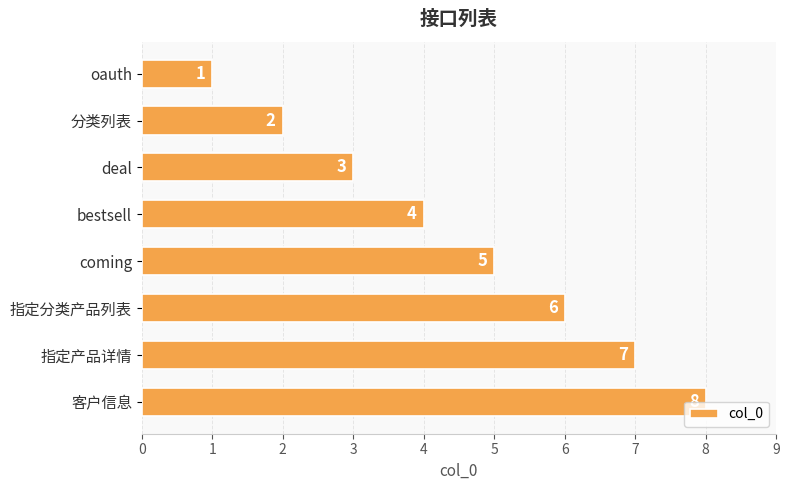

Rank the categories by value from highest to lowest.

客户信息, 指定产品详情, 指定分类产品列表, coming, bestsell, deal, 分类列表, oauth